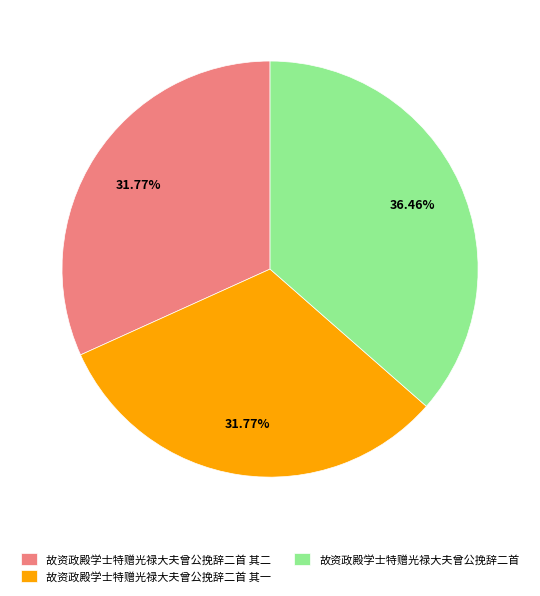

The 故资政殿学士特赠光禄大夫曾公挽辞二首 slice represents 36% of the pie. True or false?

True